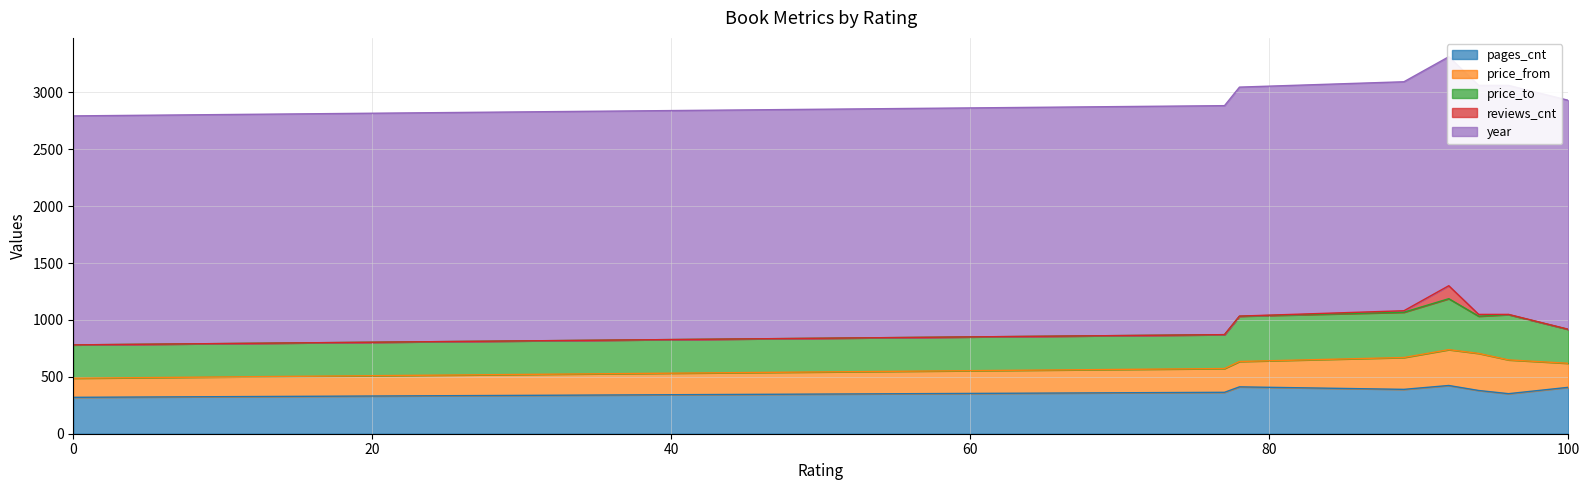

What is the difference between the maximum and minimum values in the price_from series?

158